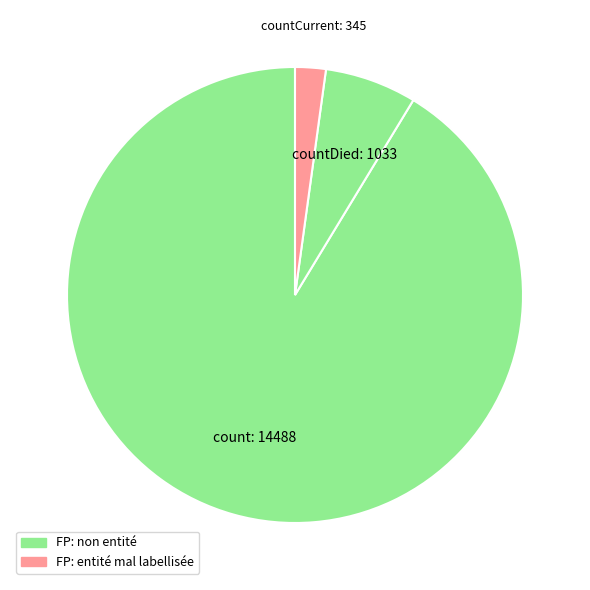

Count the number of slices in the pie.

3